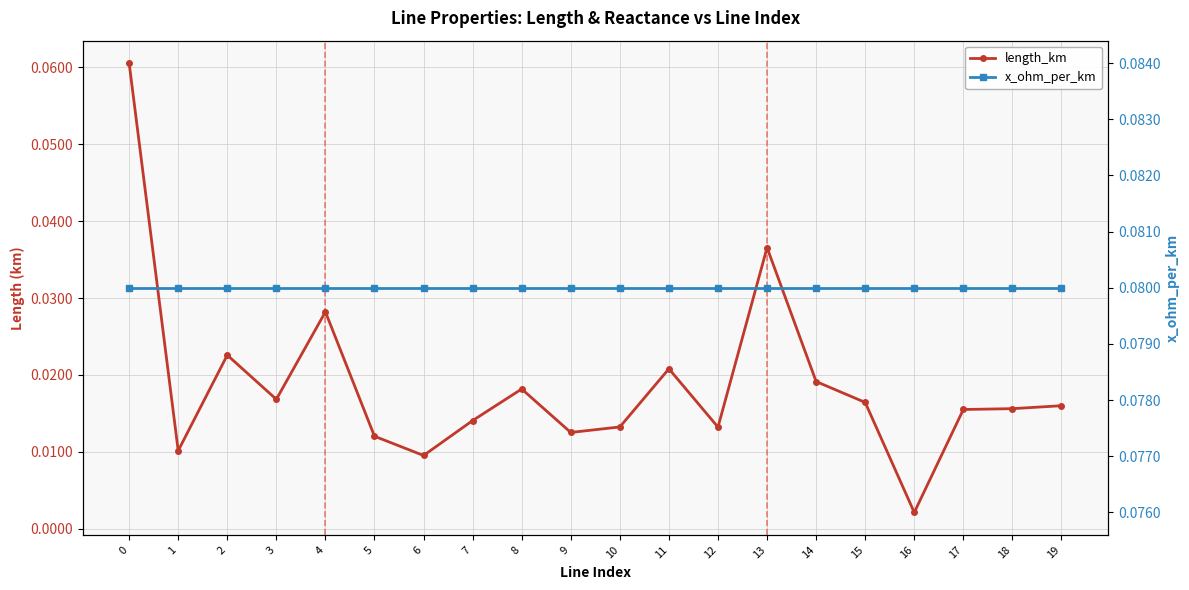

At how many categories does at least one series exceed 0?

20